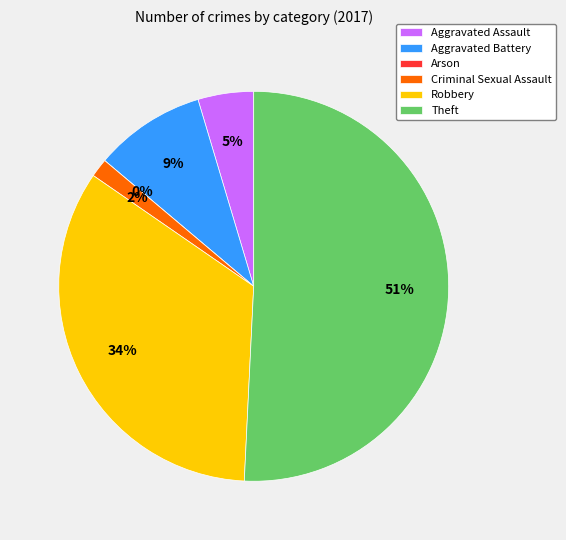

How many slices are in this pie chart?

6